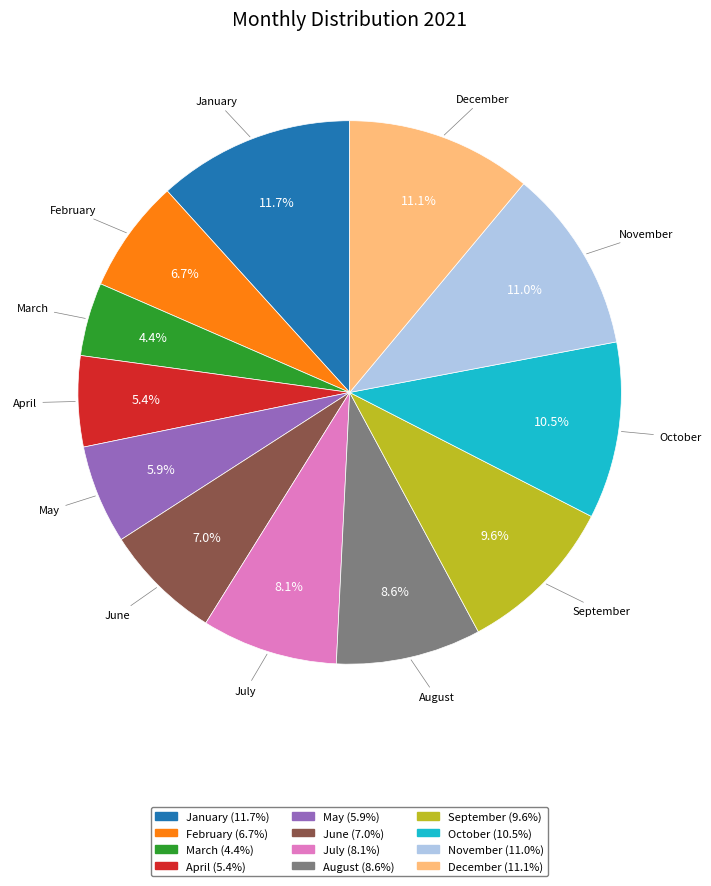

Which slice is the largest?

January